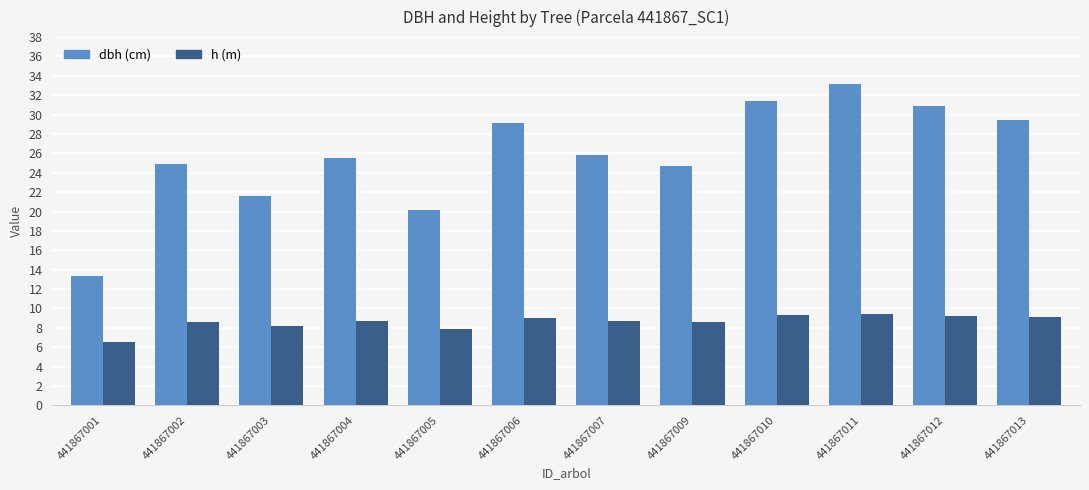

What is the spread (max minus min) of values at 441867003?

13.5